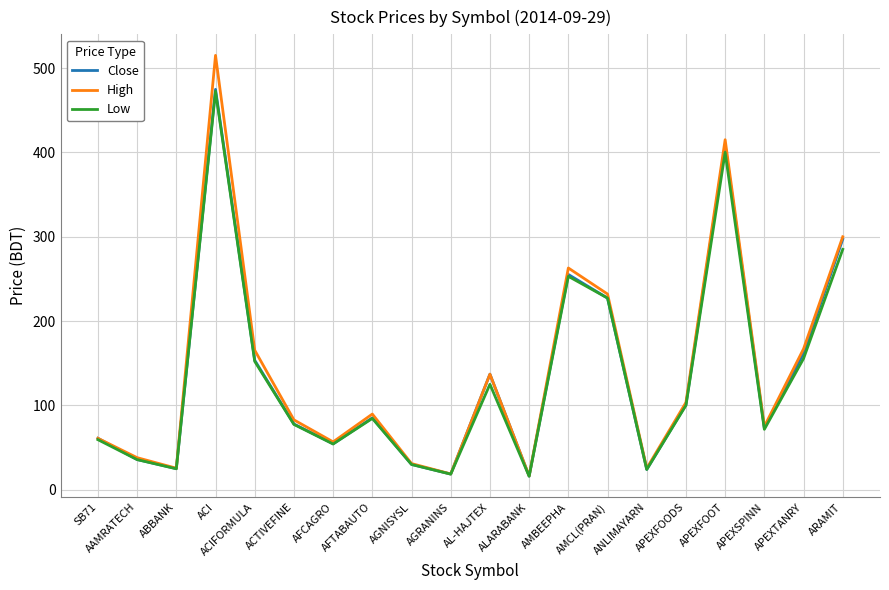

What position from the left is AL-HAJTEX?

11